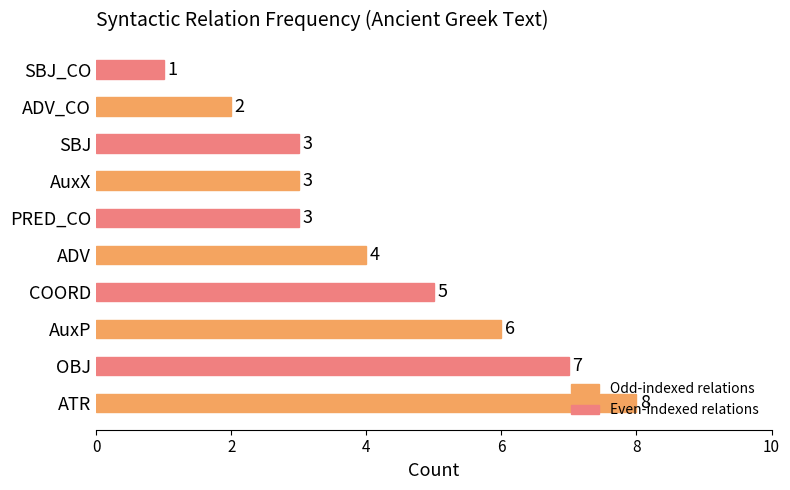

Which has a higher value, ADV_CO or ATR?

ATR